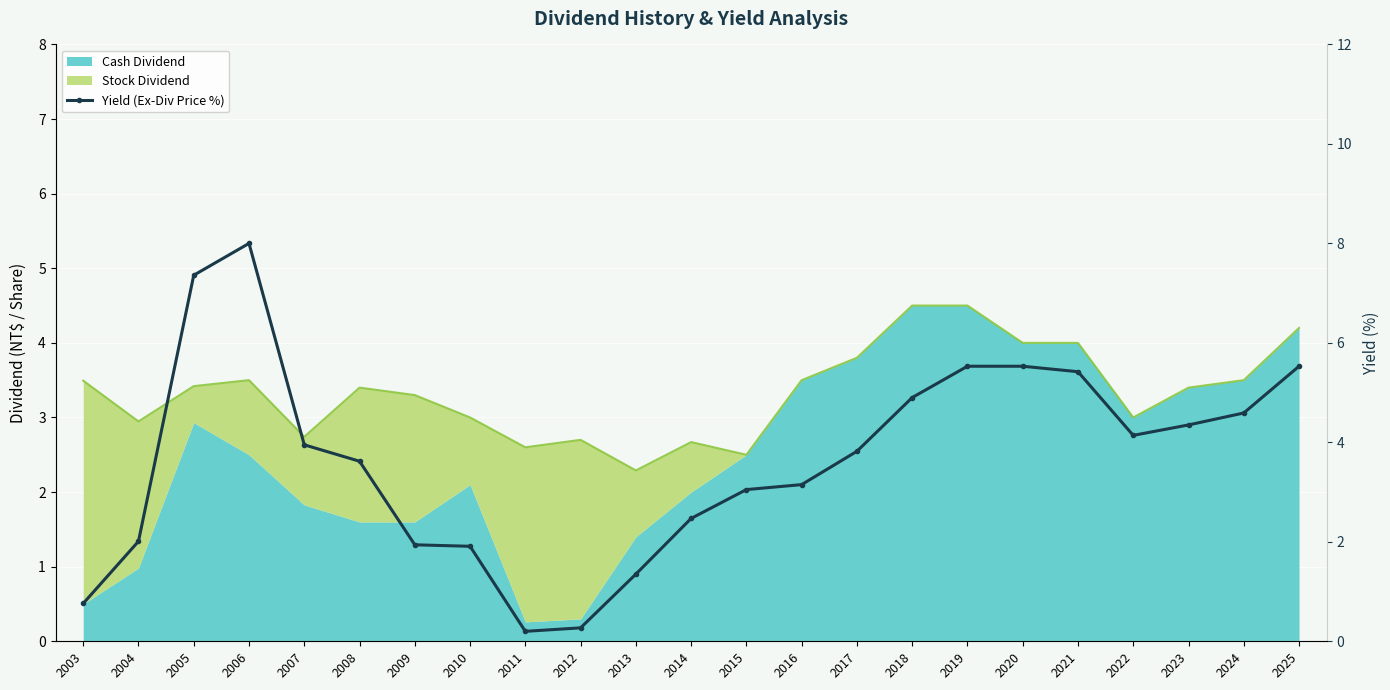

The value at 2009 is 3.0. True or false?

False